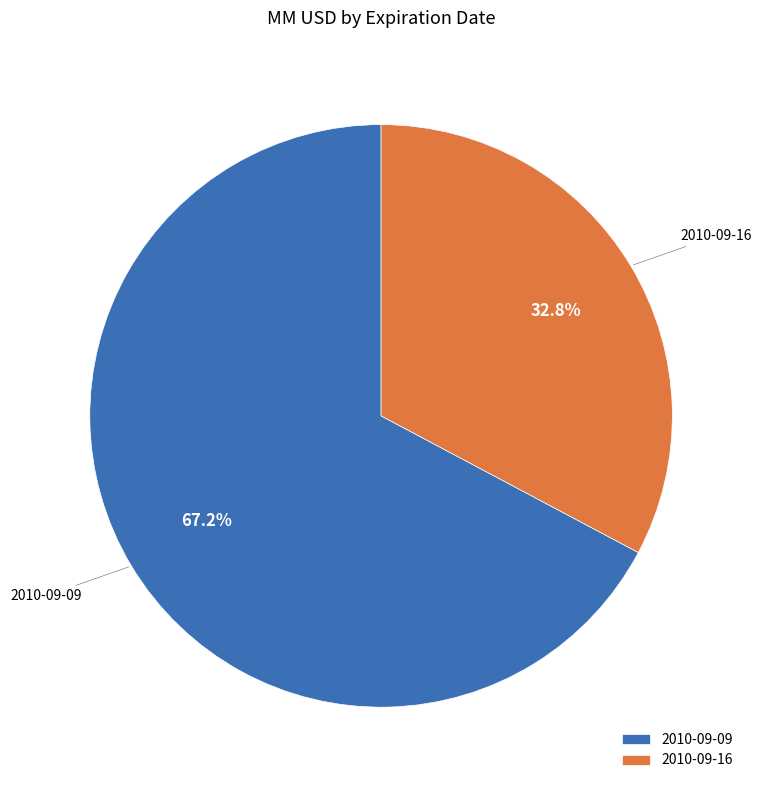

Count the number of slices in the pie.

2